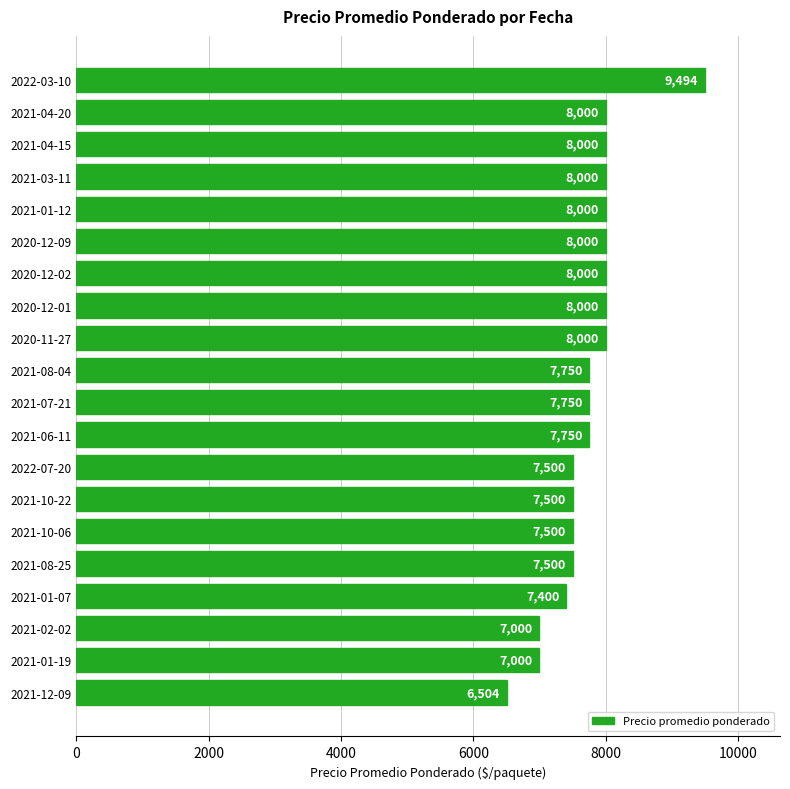

How many values are below 7750?

8